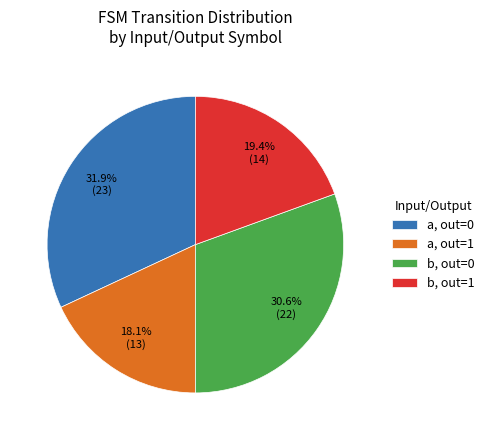

Rank the categories by value from lowest to highest.

a, out=1, b, out=1, b, out=0, a, out=0